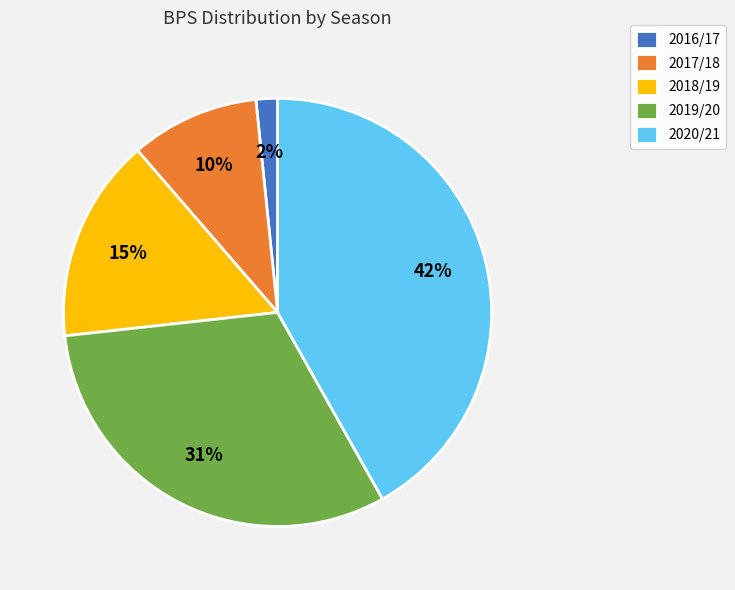

Is there a majority slice in this chart?

No